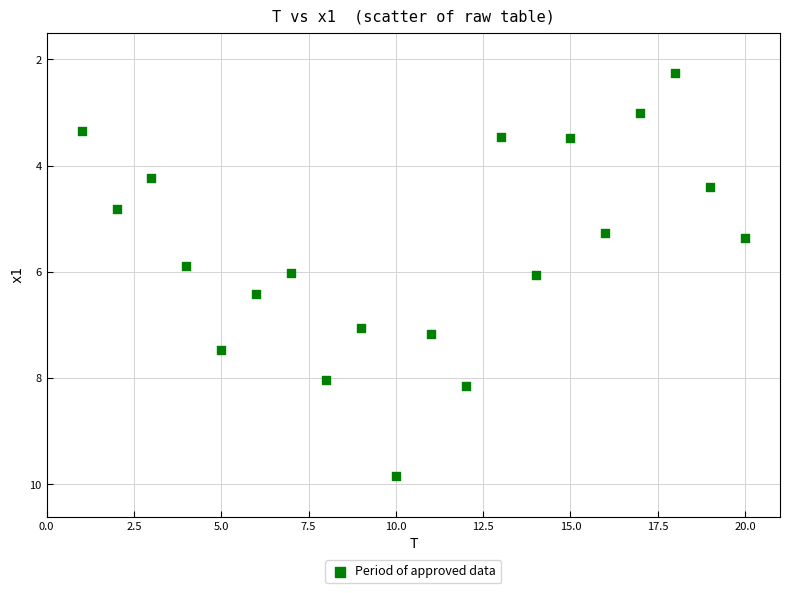

What is the range of Y values (max minus min)?

7.6